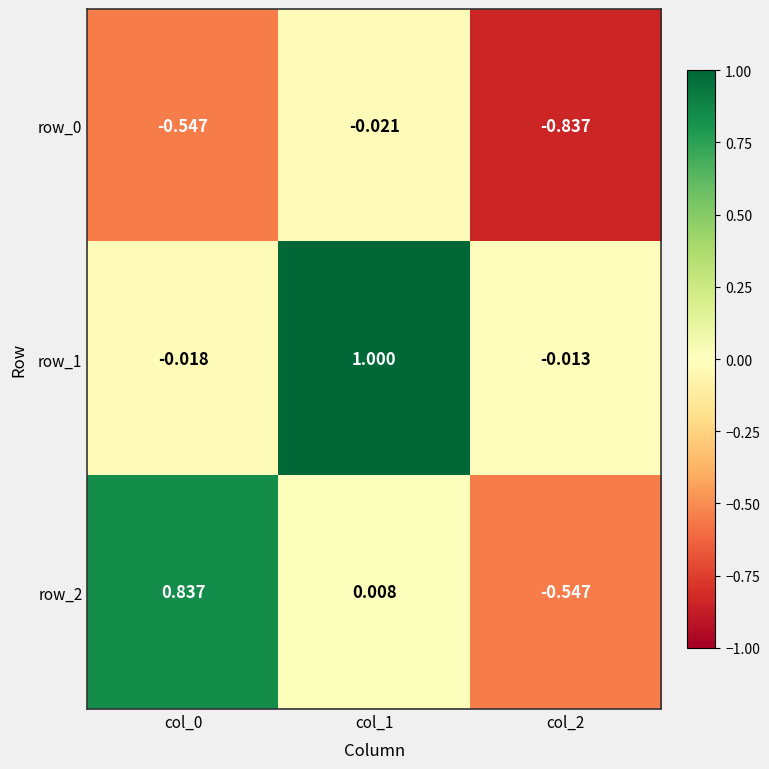

Which series has the widest spread of values?

row_2